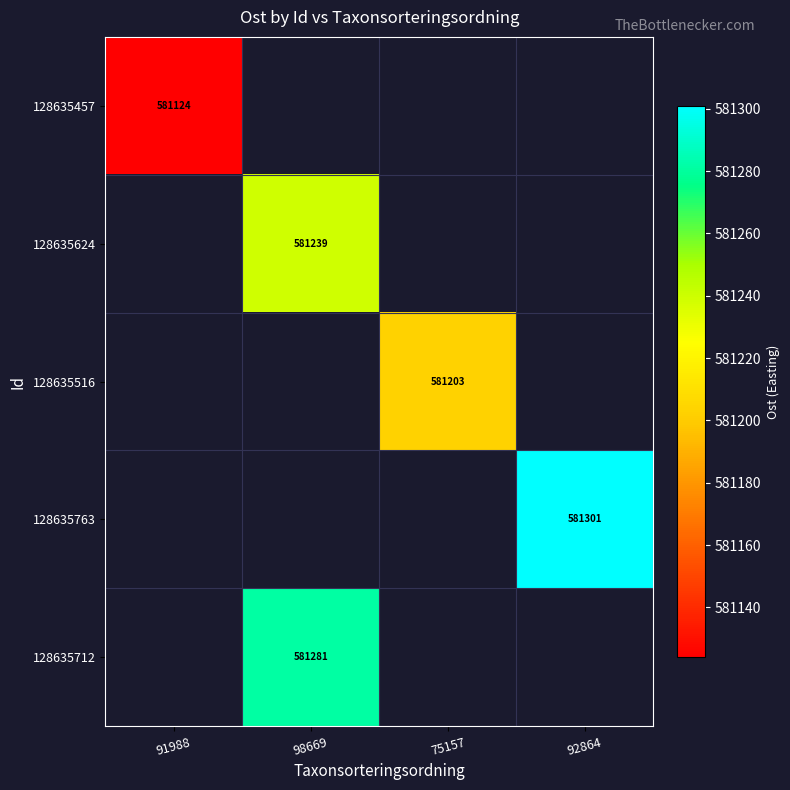

Is it true that 128635516 equals 581203 at 75157?

True